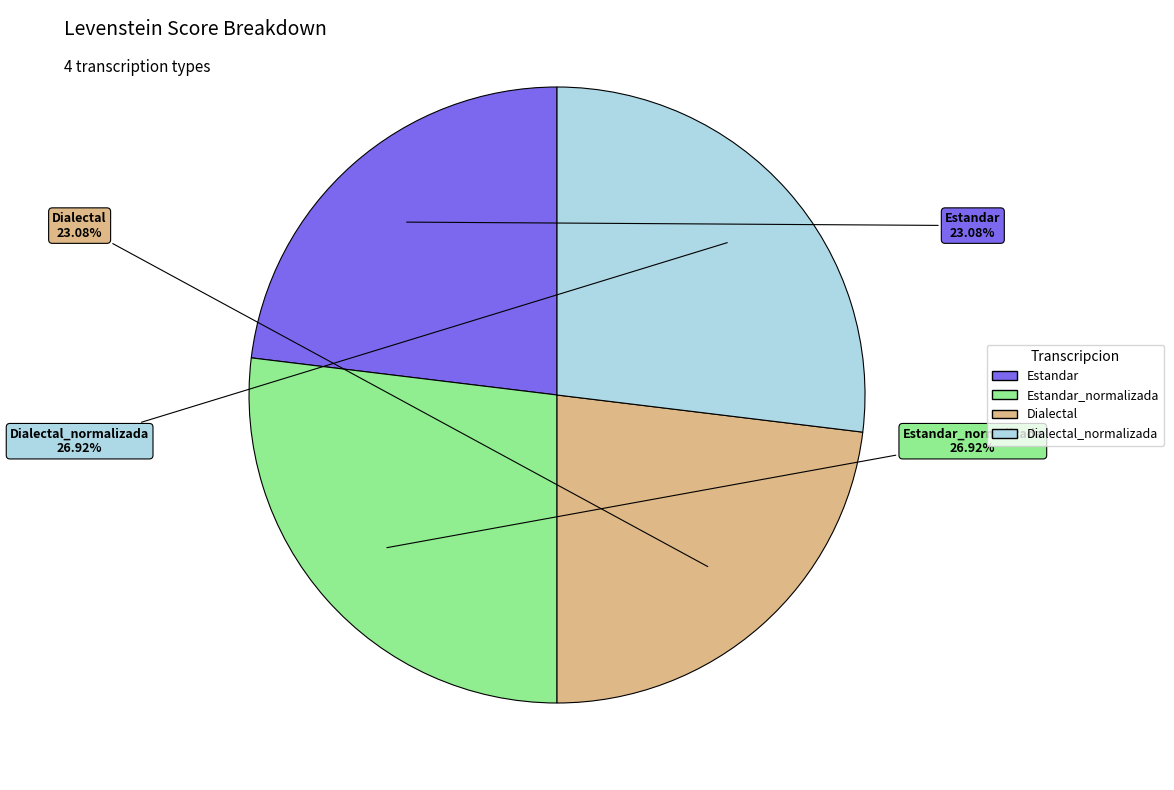

Is there a majority slice in this chart?

No